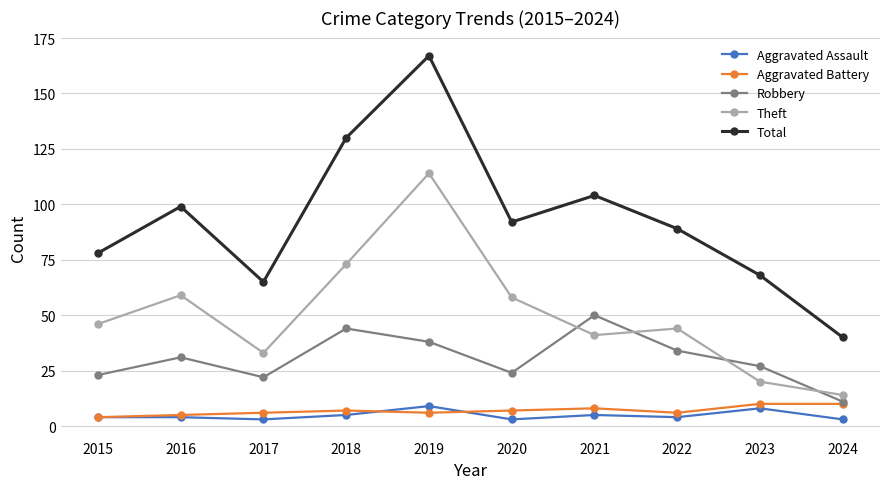

Rank the series at 2017 from highest to lowest value.

Total, Theft, Robbery, Aggravated Battery, Aggravated Assault